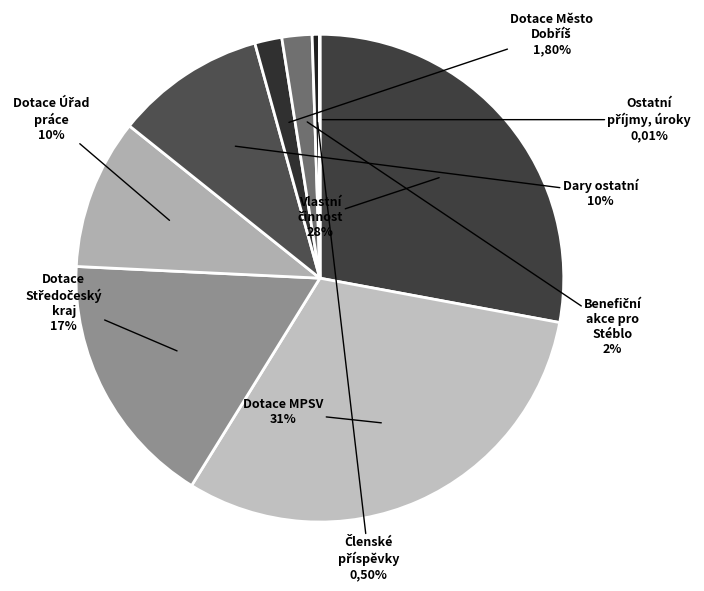

Is 5 the majority of the pie?

No